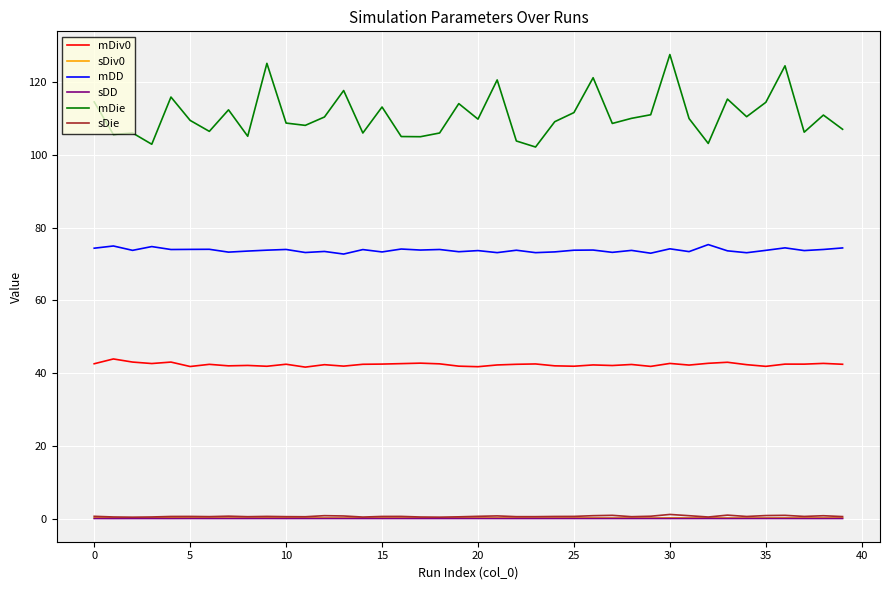

Which series has the widest spread of values?

mDie